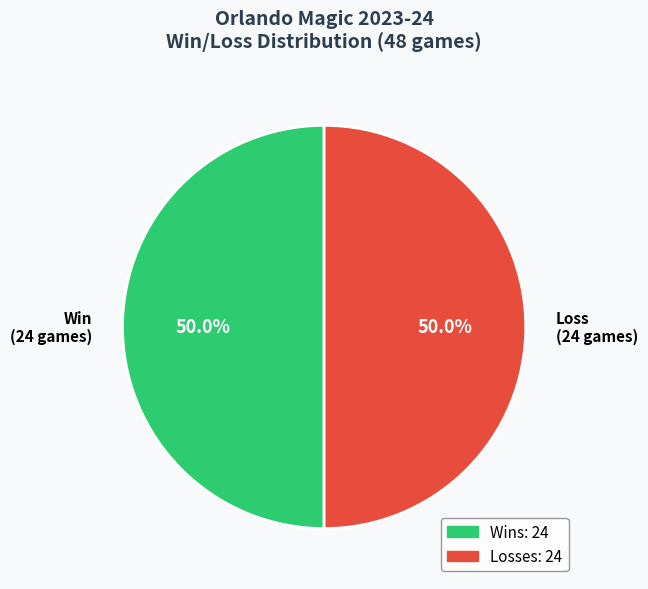

Do Win (24 games) and Loss (24 games) together represent more than half of the pie?

Yes